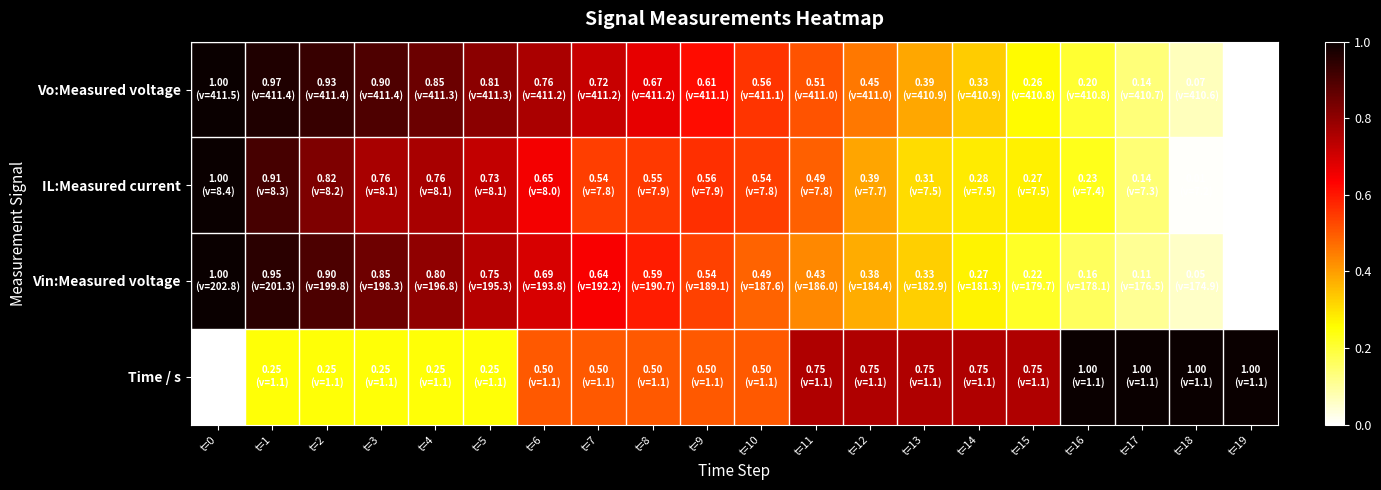

How many data points does each series have?

20